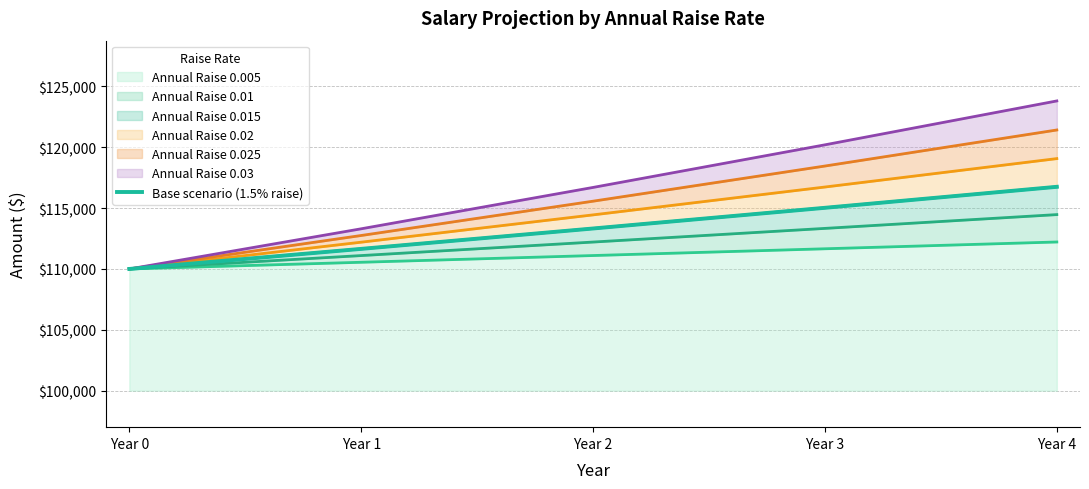

What is the smallest value displayed?

110000.0